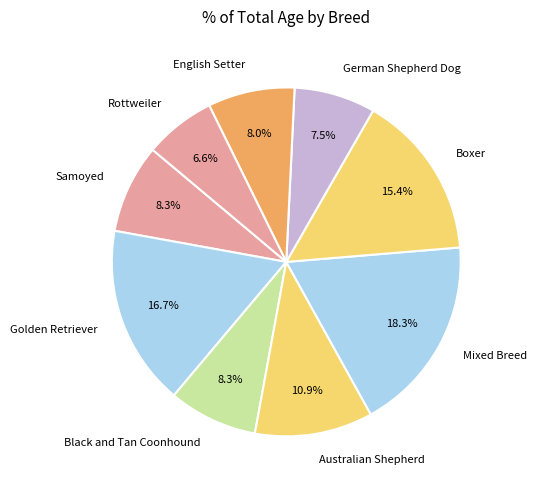

What percentage is the English Setter slice, to the nearest percent?

8%